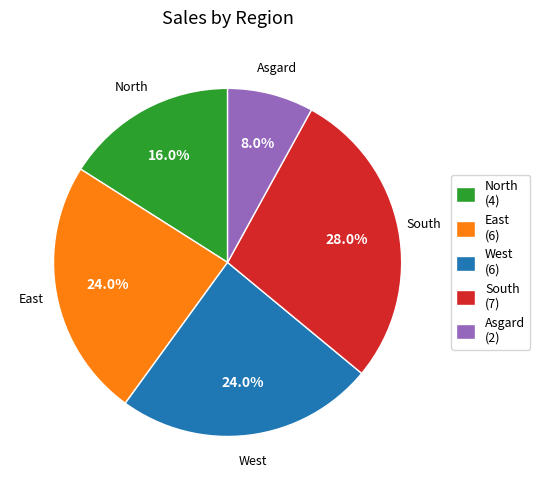

Is North the majority of the pie?

No